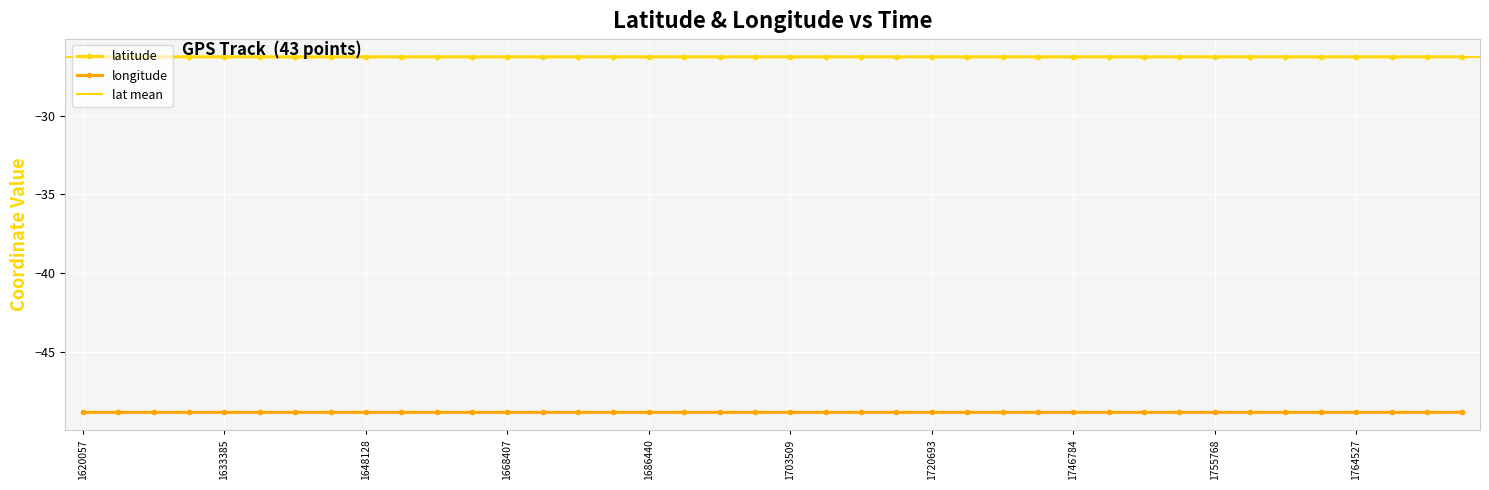

At which category is the sum across all series the highest?

1772024